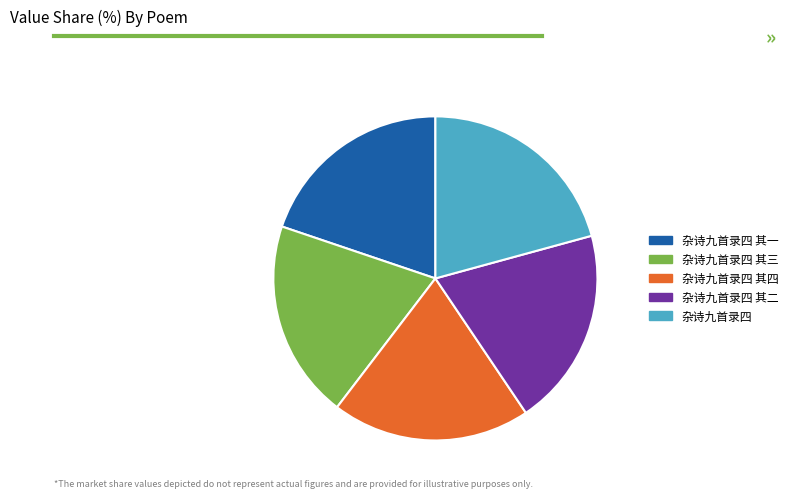

How many slices are in this pie chart?

5